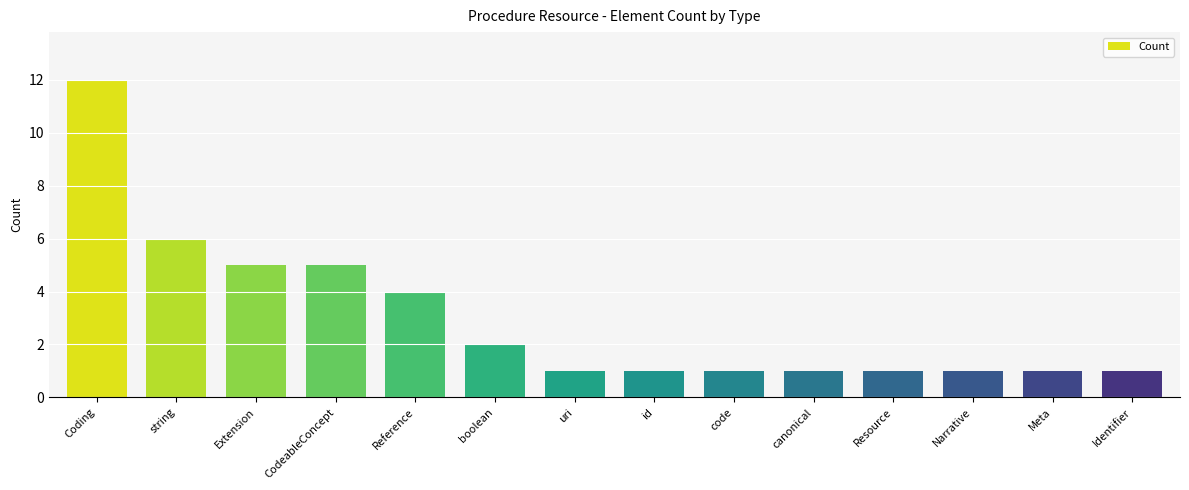

Is it true that the value at CodeableConcept is 5?

True